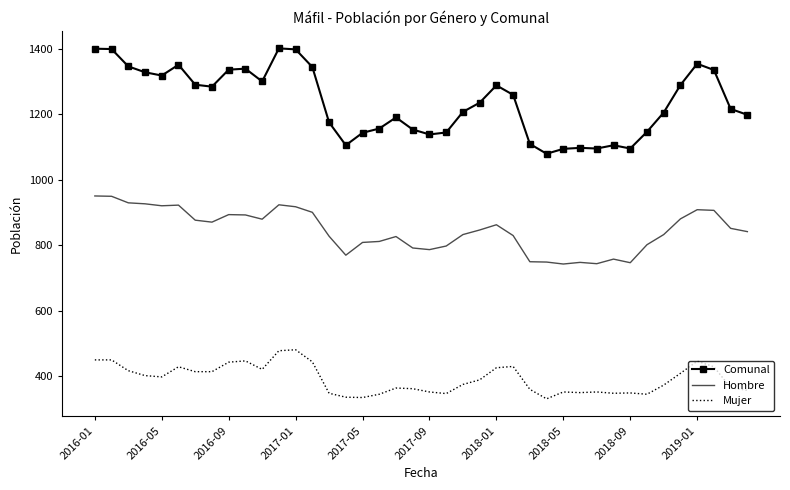

What is the lowest value of the Mujer series?

331